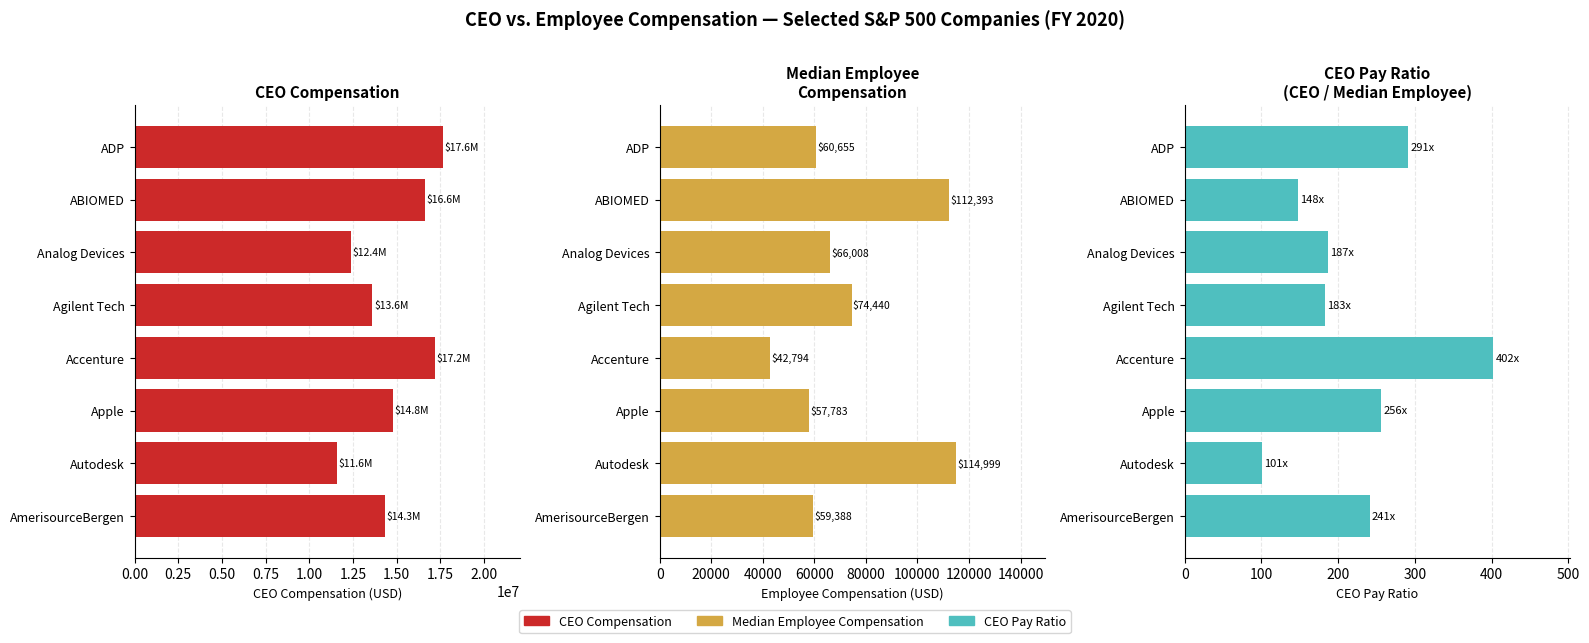

What is the sum of all Employee Compensation values?

588460.0